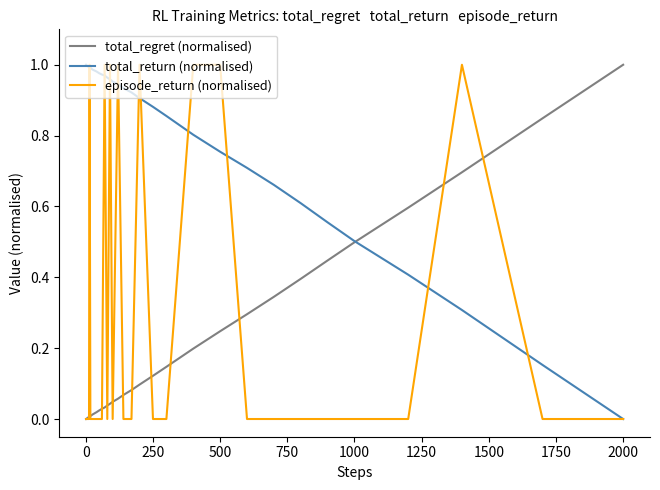

Which series has the largest total across all categories?

total_return (normalised)